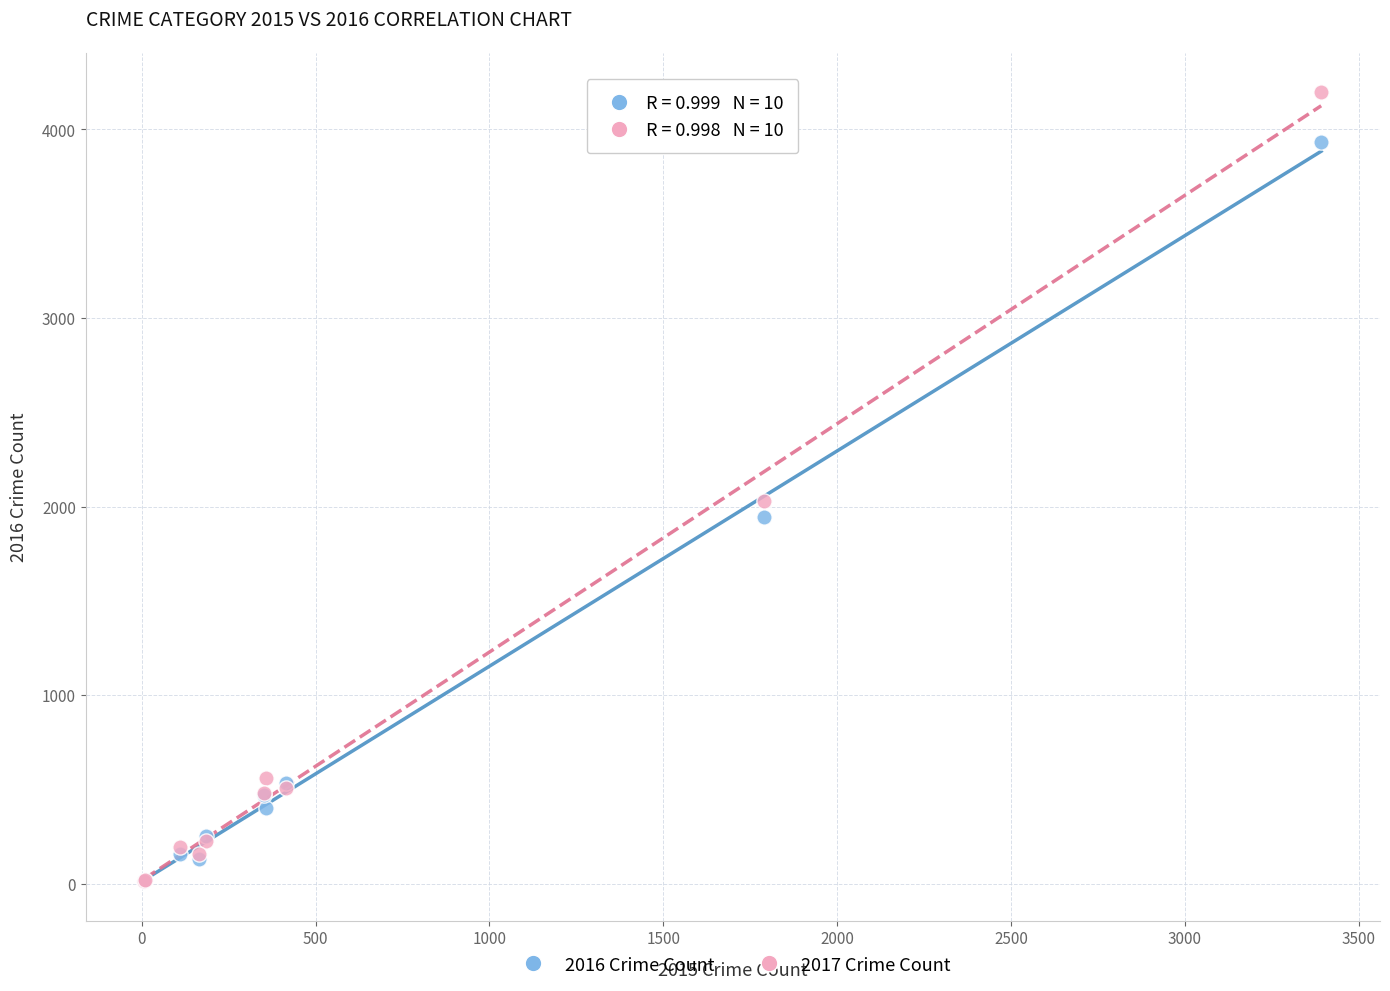

Across all series, what Y value is closest to 2104?

2028